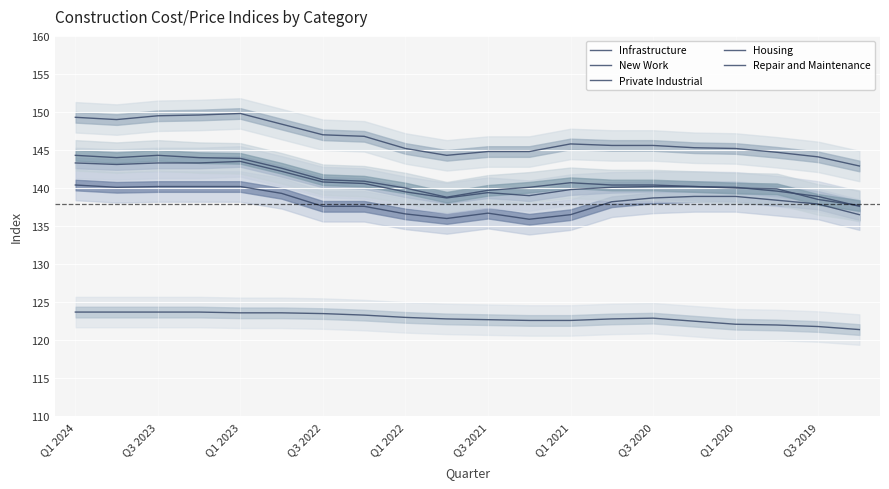

Where is Private Industrial nearest to the value 141?

Q3 2022